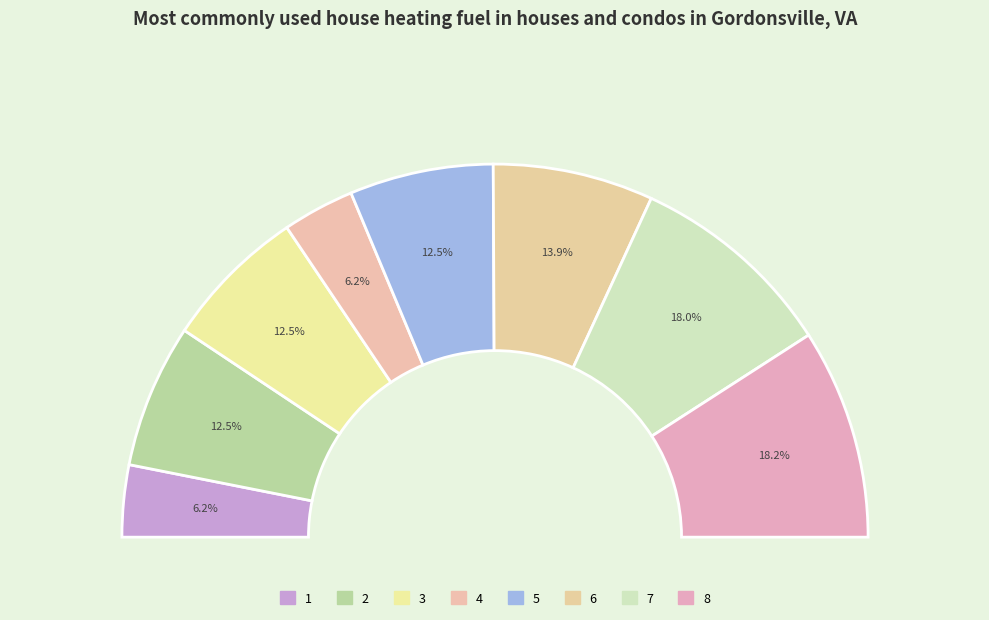

What percentage is the 3 slice, to the nearest percent?

12%